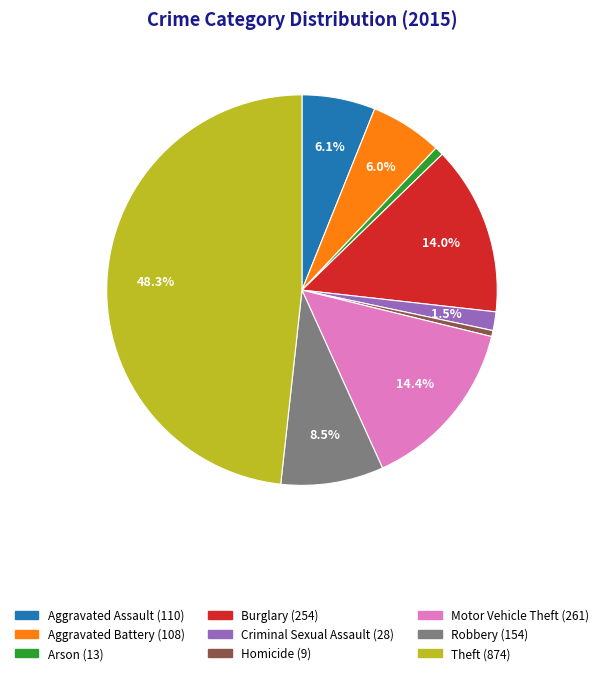

Which category has the biggest portion of the pie?

Theft